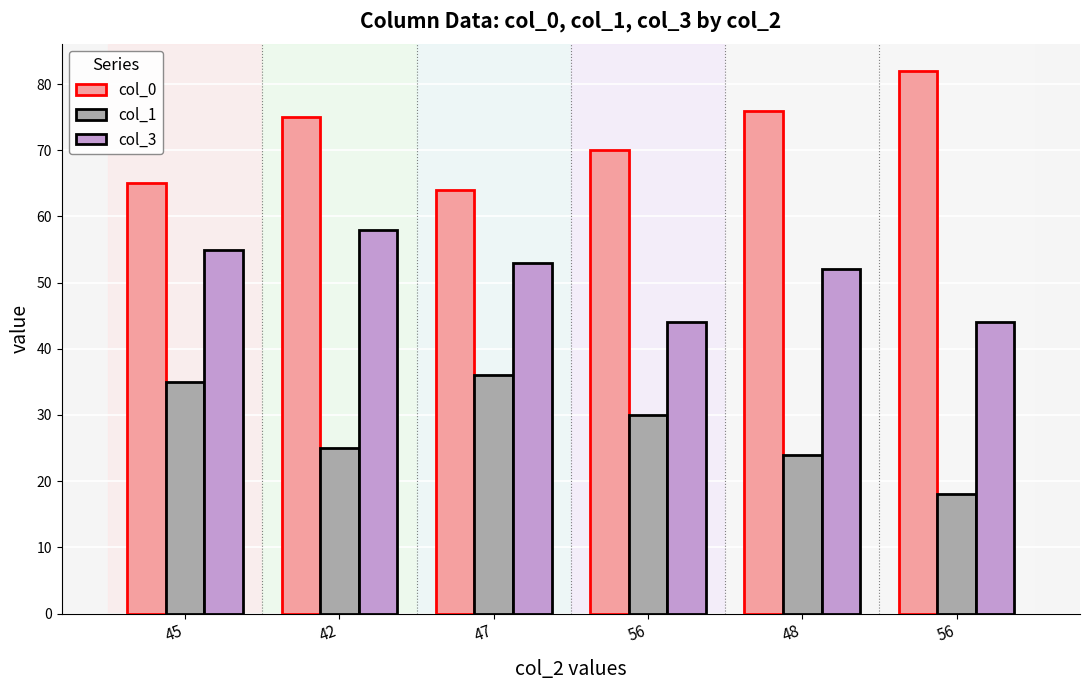

What is the difference between the col_1 values at 48 and 42?

1